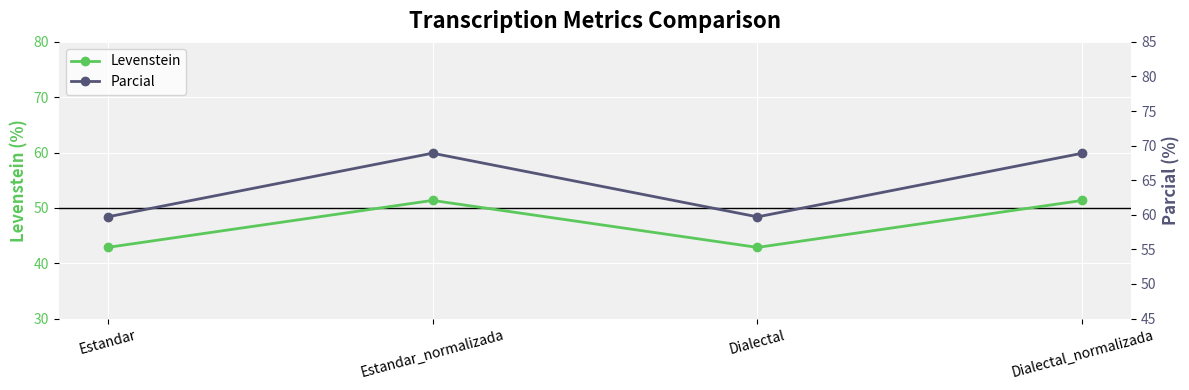

True or false: Levenstein has a value of 42.9 at Dialectal.

True